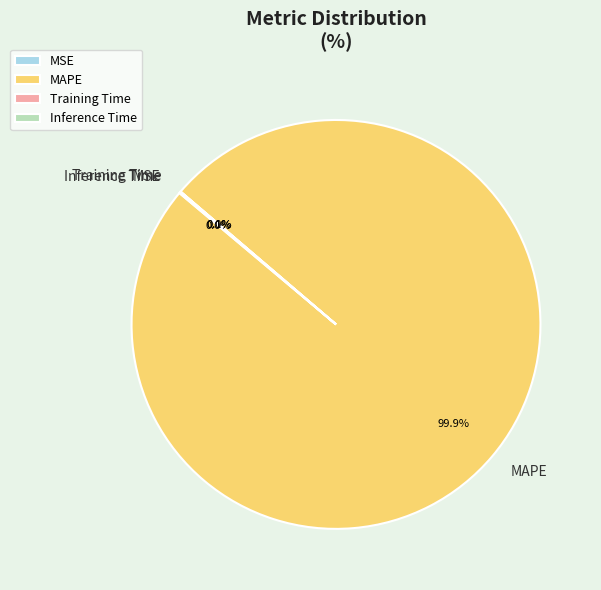

What is the largest slice in the pie chart?

MAPE